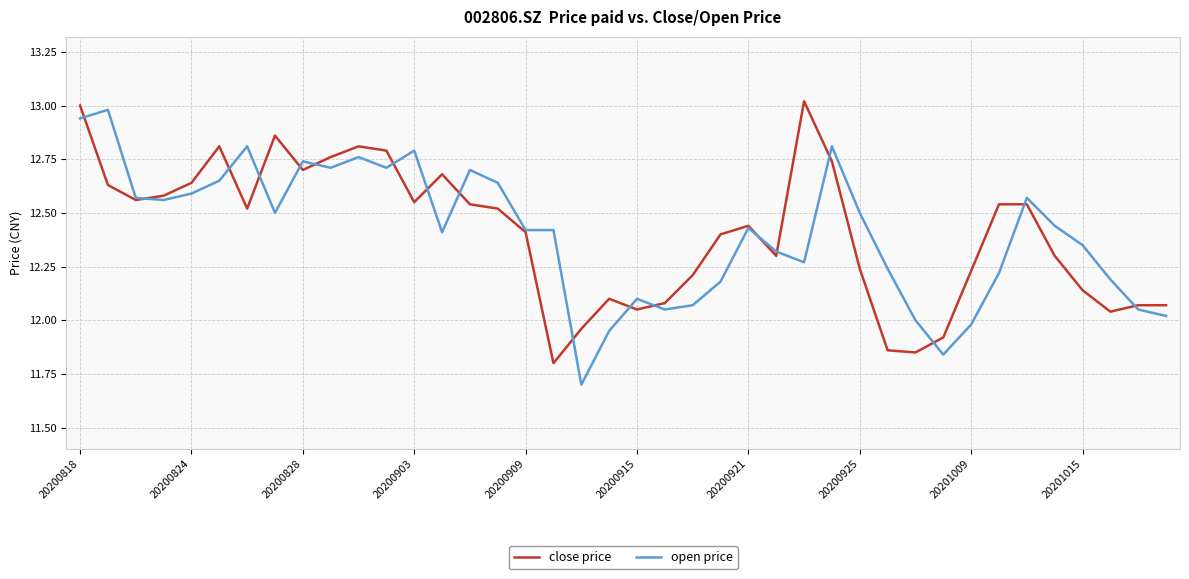

What is the minimum value for open price?

11.7